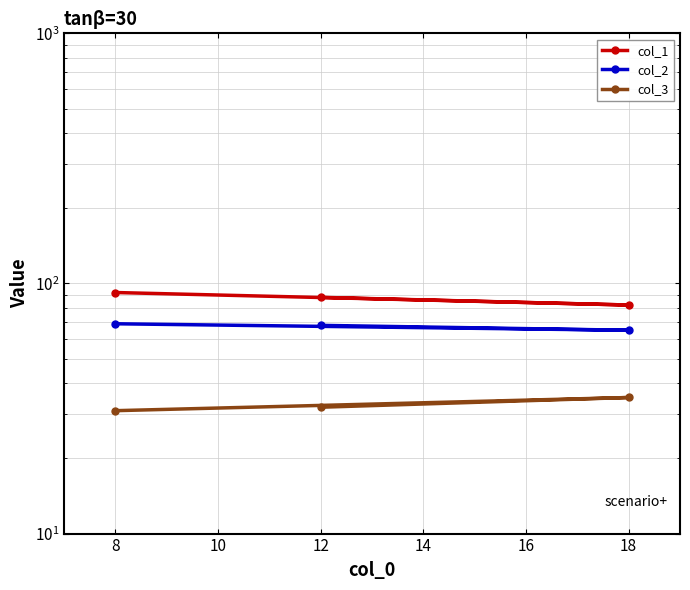

Does the chart display data point markers on the line(s)?

Yes